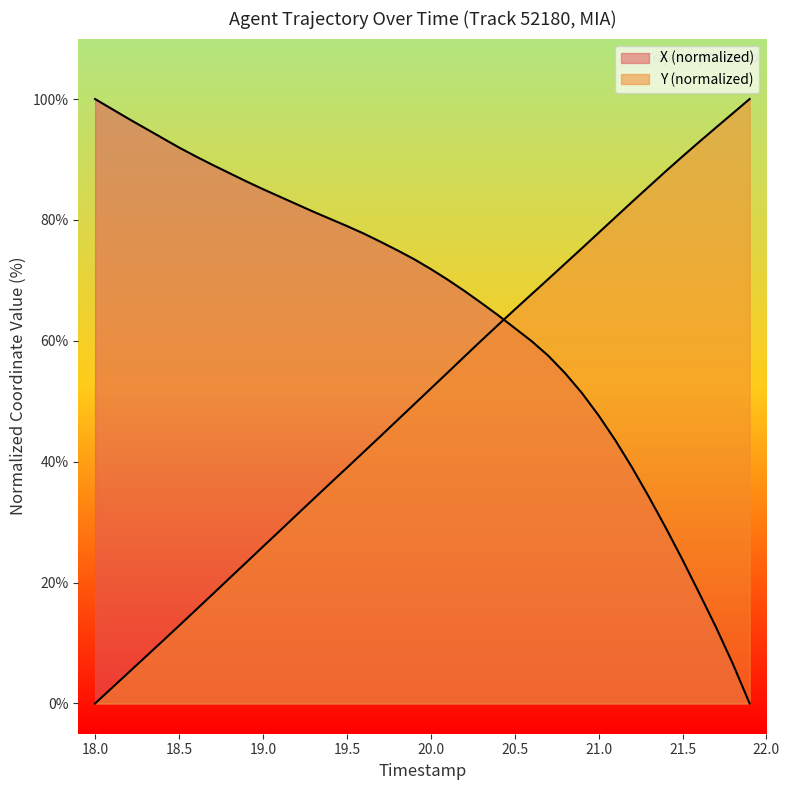

Does the chart display data point markers on the line(s)?

No